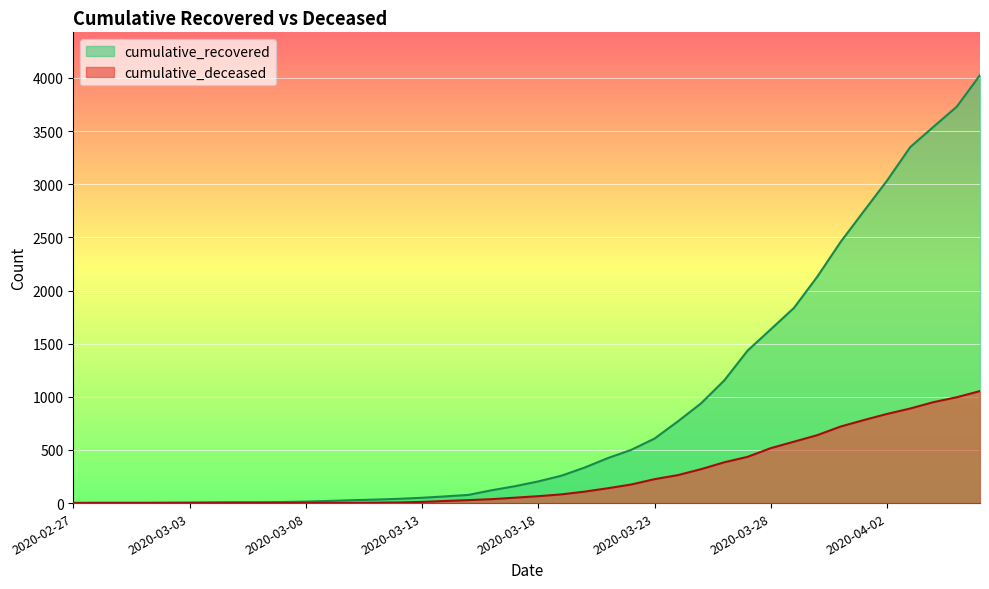

Does the chart display data point markers on the line(s)?

No